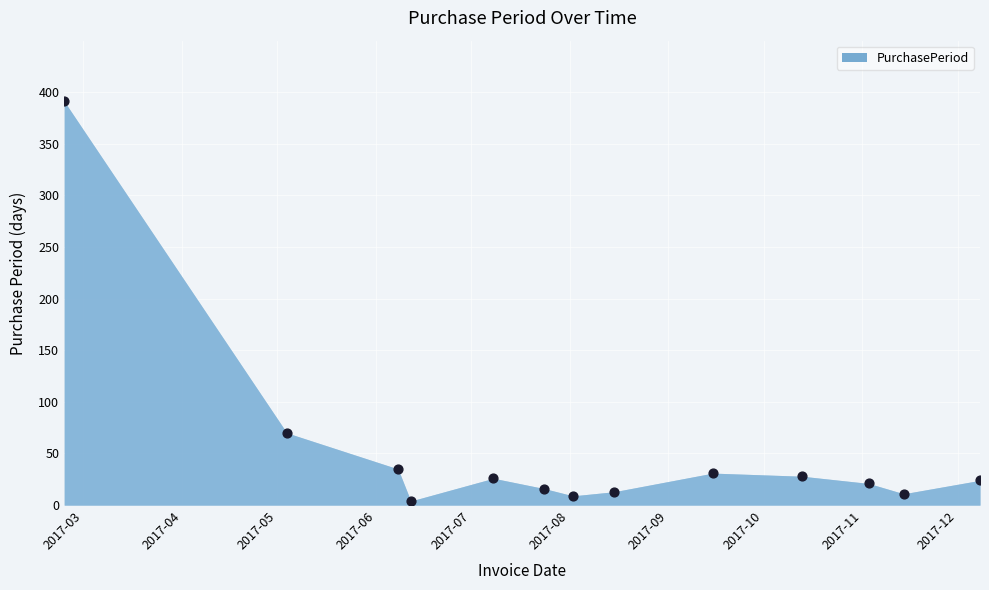

What is the range of X values (max minus min)?

288